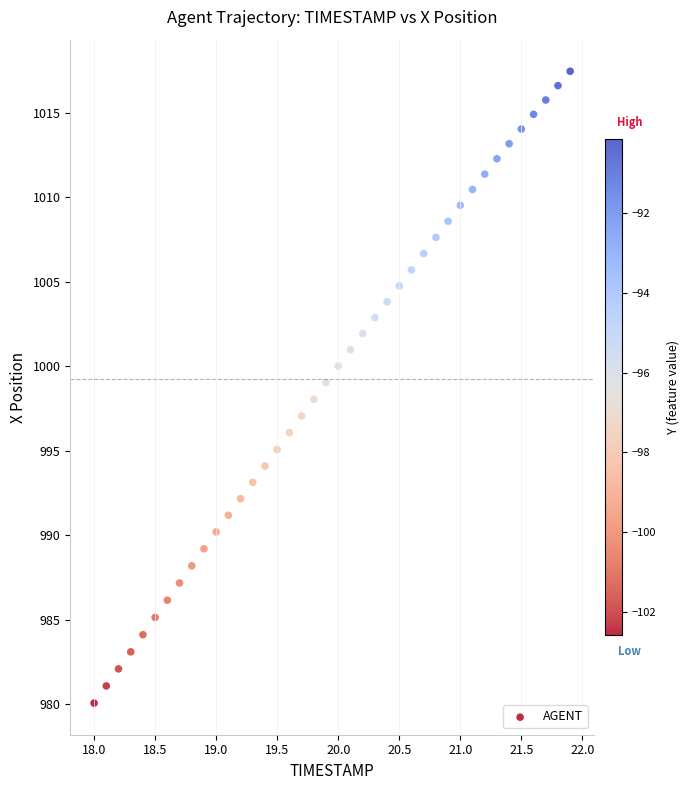

What is the range of Y values (max minus min)?

37.4